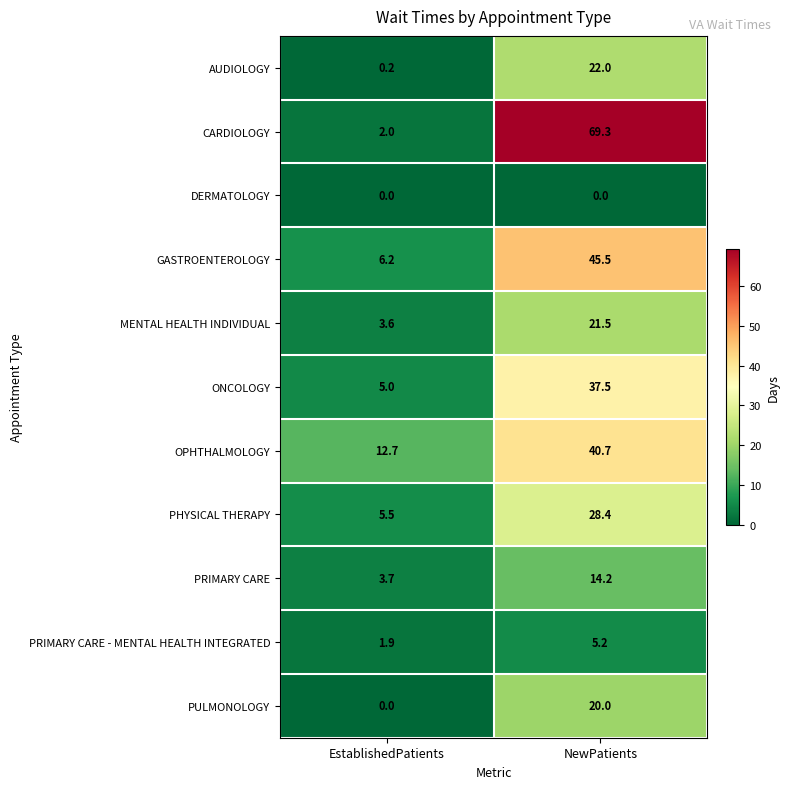

What is the maximum value shown in the chart?

69.3